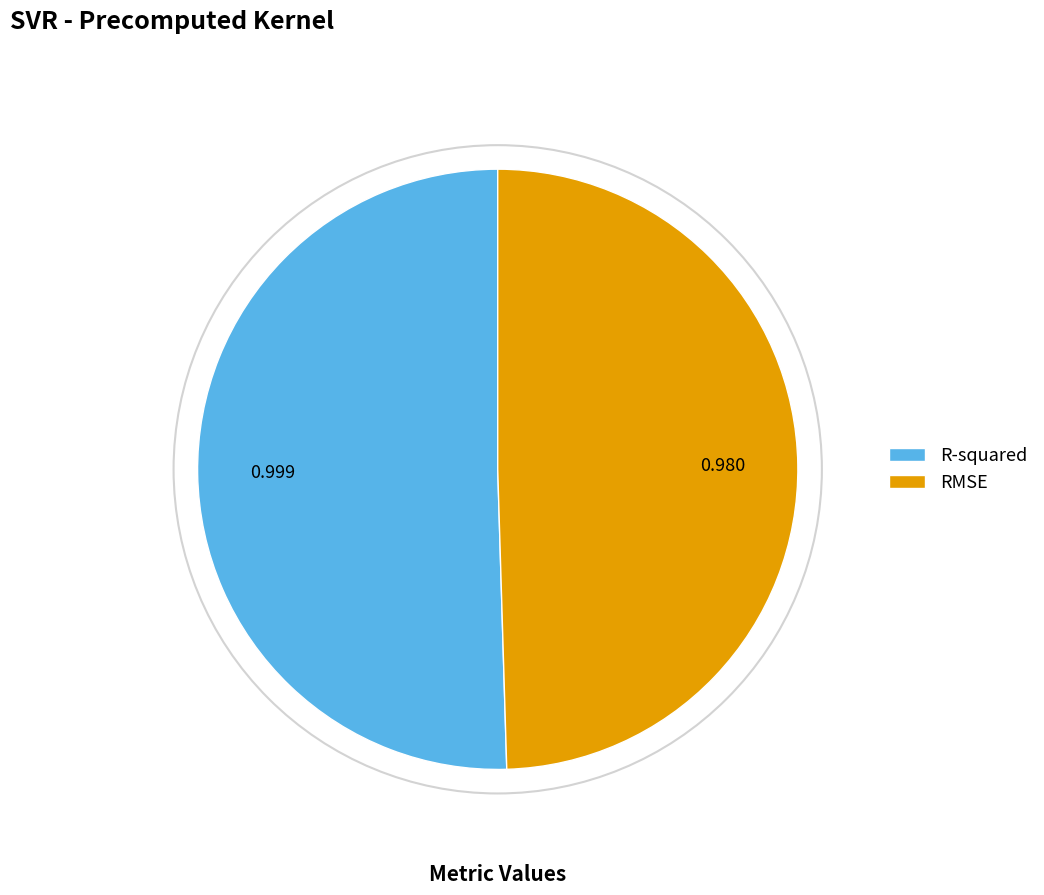

How many slices are in this pie chart?

2